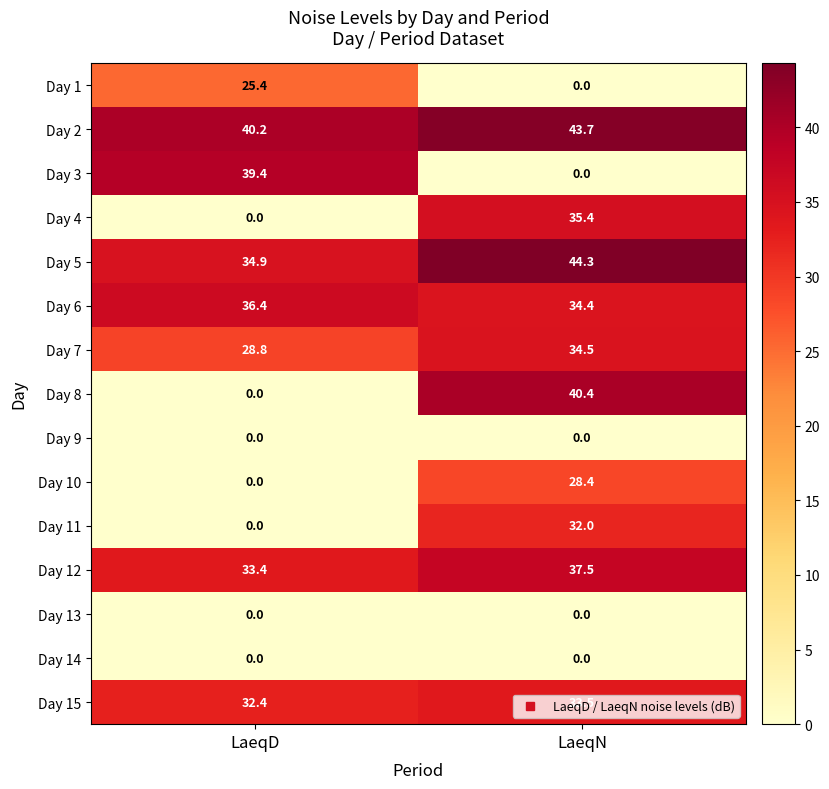

List the labels in order of Day 2 value, smallest first.

LaeqD, LaeqN